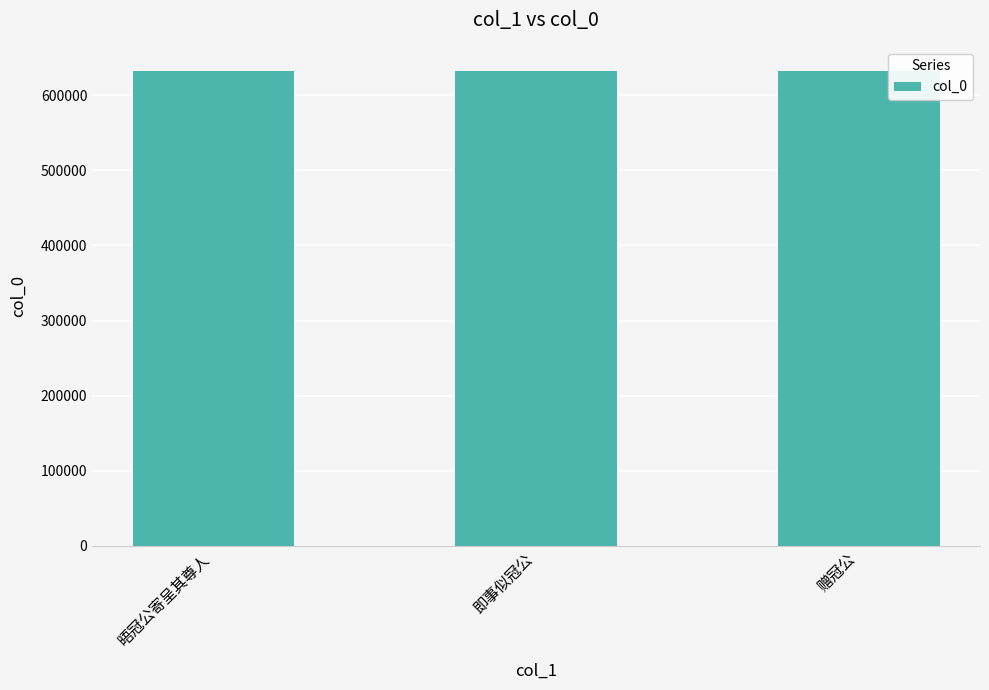

What is the greatest value displayed?

632637